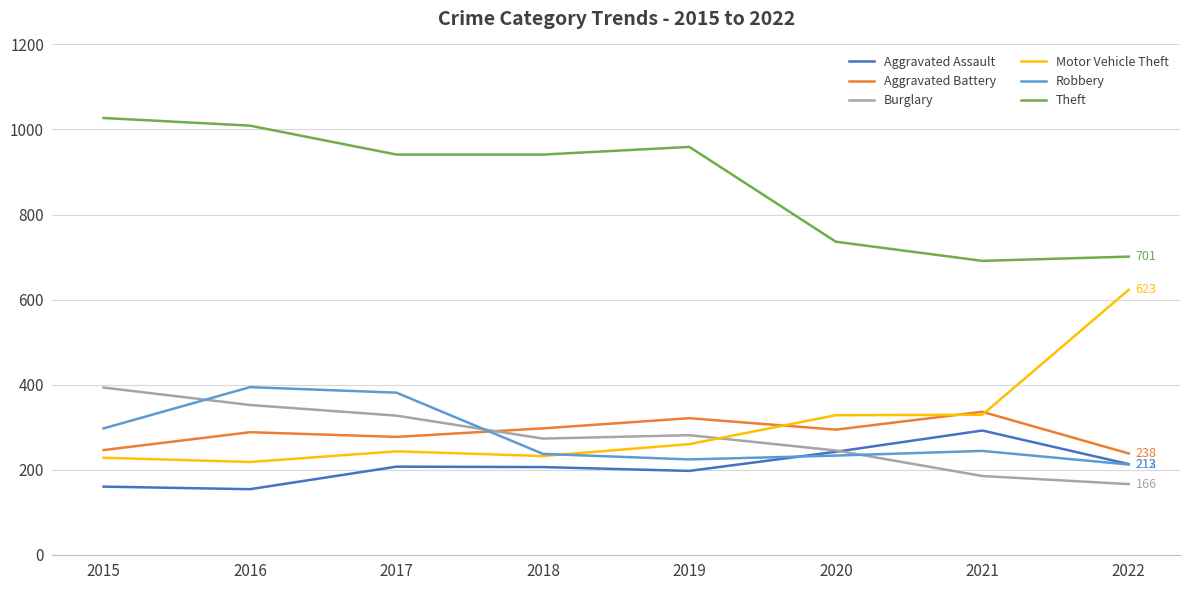

What are all the series names shown in the legend?

Aggravated Assault, Aggravated Battery, Burglary, Motor Vehicle Theft, Robbery, Theft